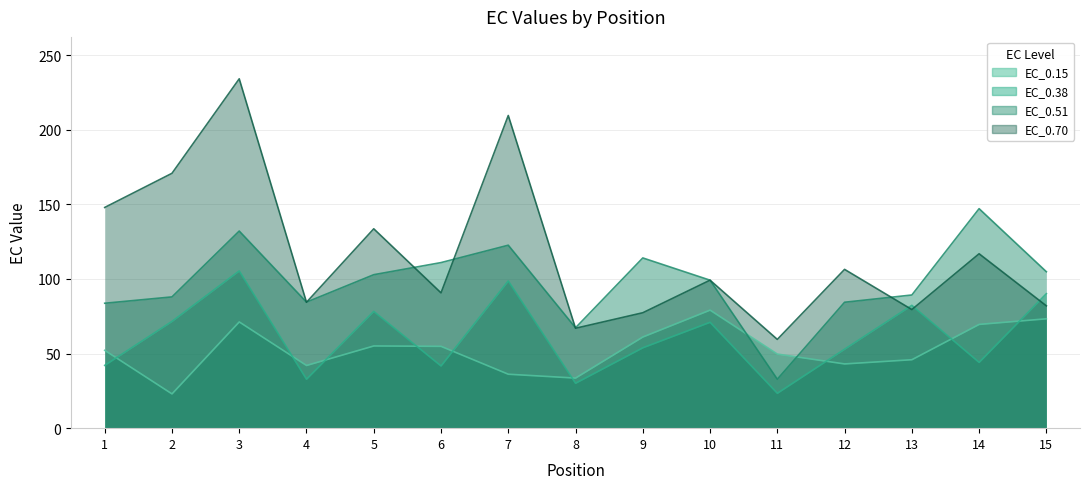

In EC_0.15, how many points are lower than both neighbors (excluding endpoints)?

4